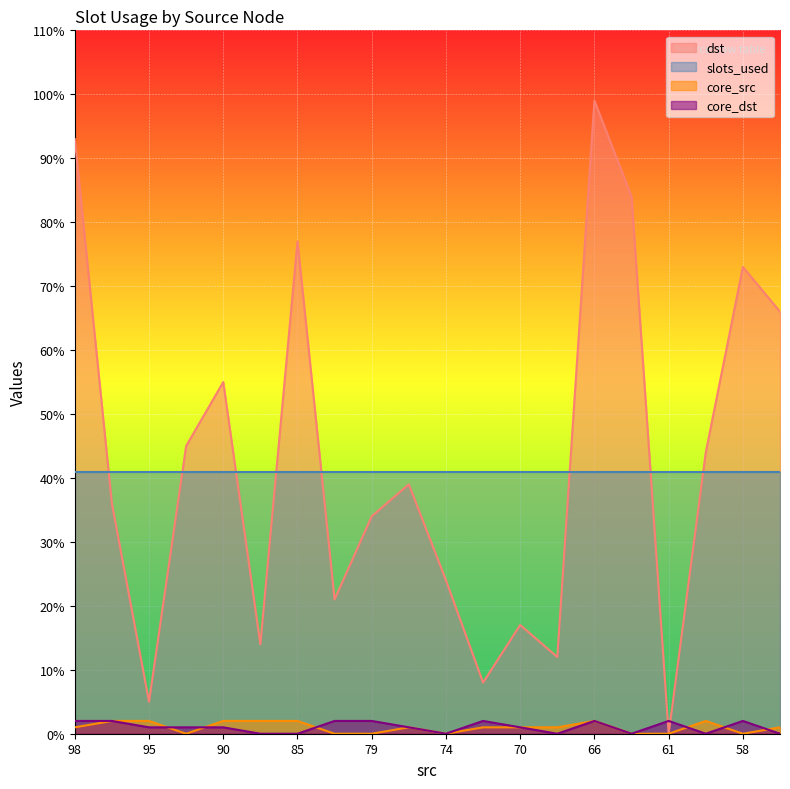

Does the chart display data point markers on the line(s)?

No